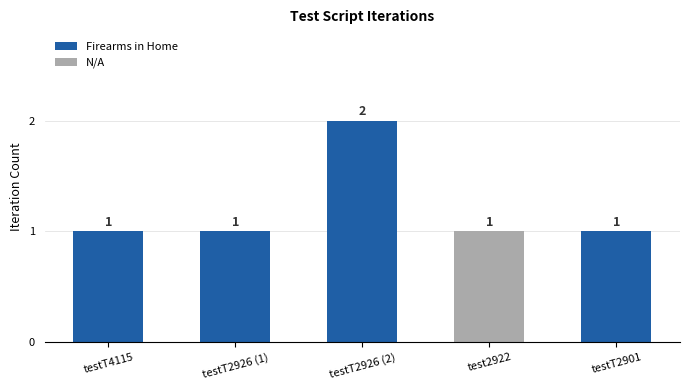

What is the maximum value shown in the chart?

2